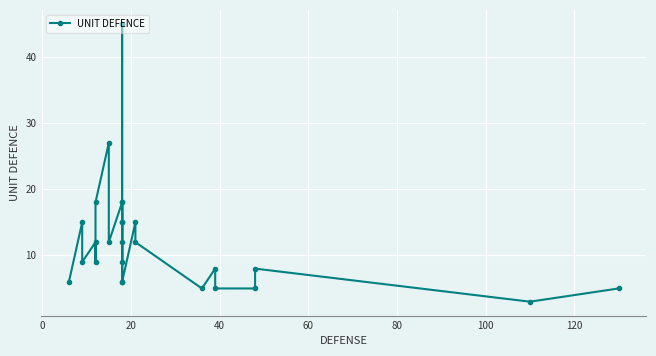

What is the minimum value shown in the chart?

3